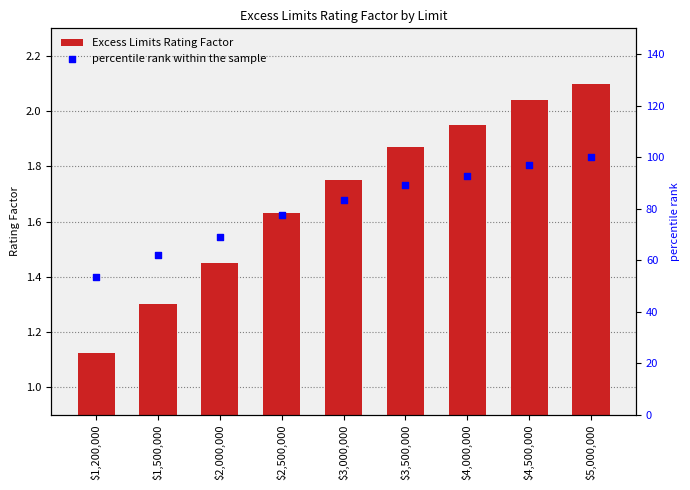

Is the value of percentile rank within the sample at $3,500,000 greater than the value of Excess Limits Rating Factor at $5,000,000?

Yes